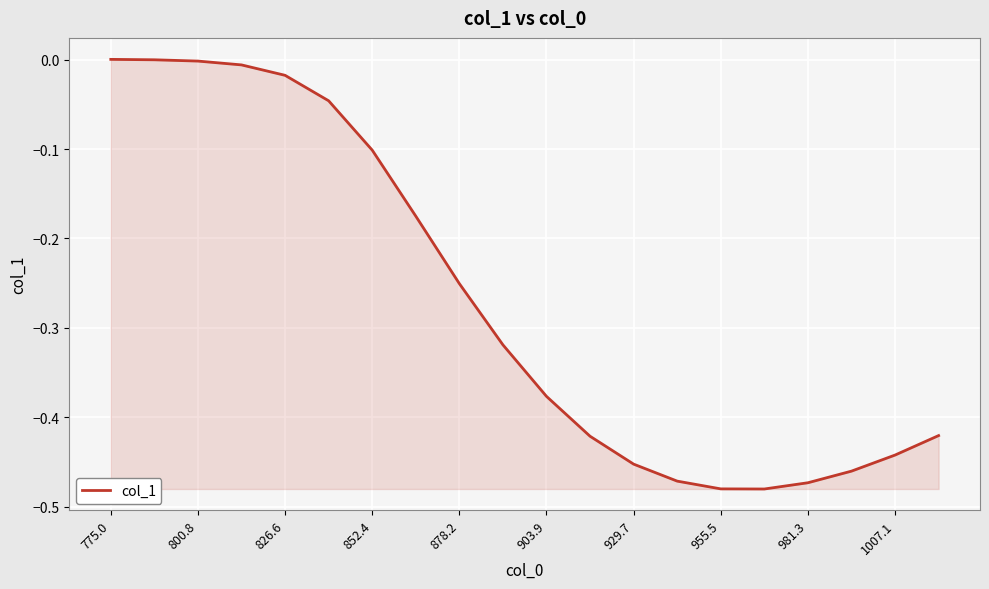

What is the difference between the maximum and minimum values?

0.5